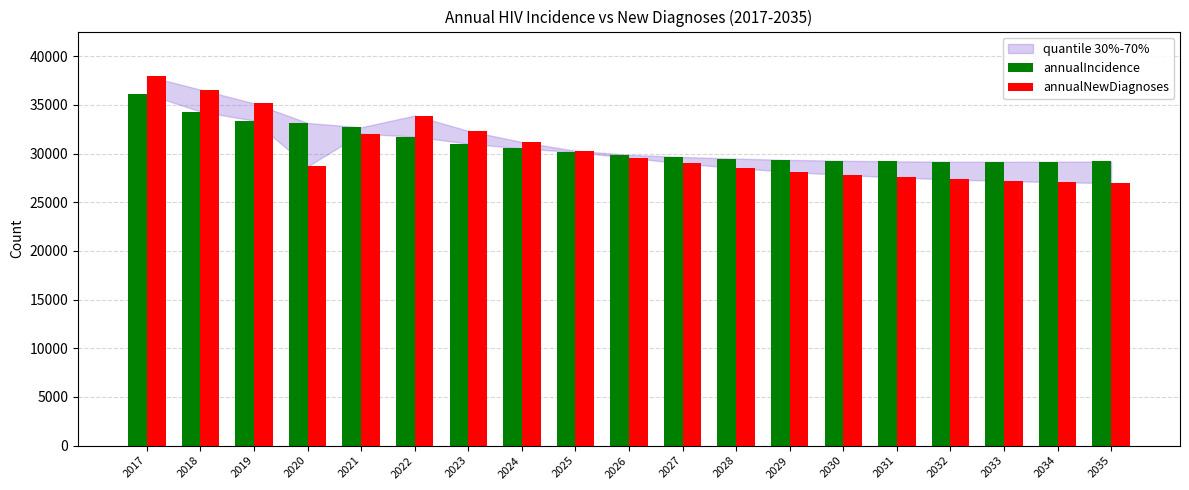

Rank the series at 2019 from highest to lowest value.

annualNewDiagnoses, annualIncidence